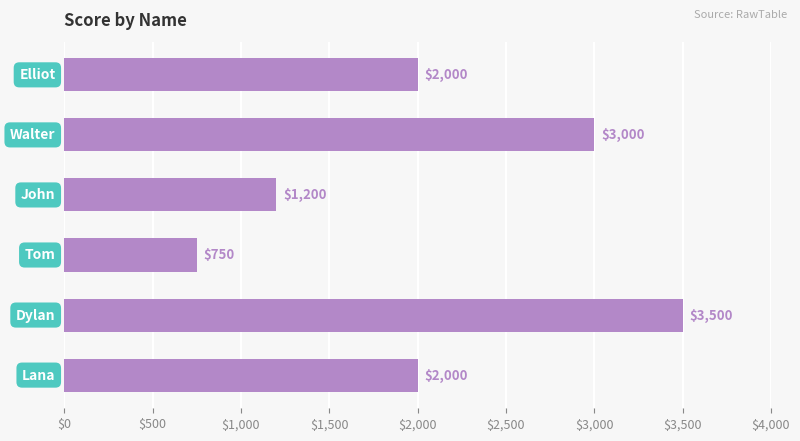

What is the greatest value displayed?

3500